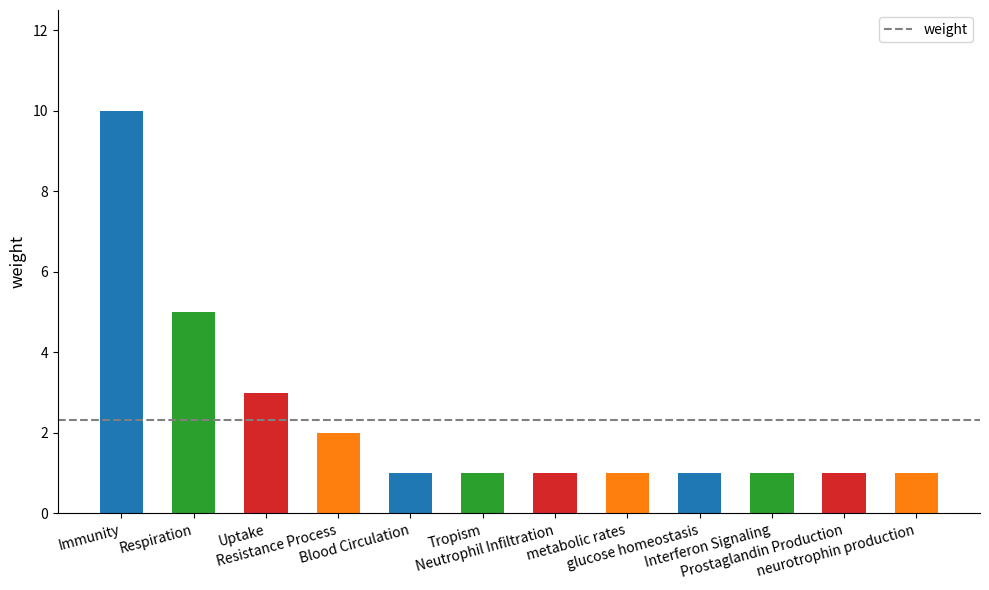

Which label corresponds to the largest value in the chart?

Immunity